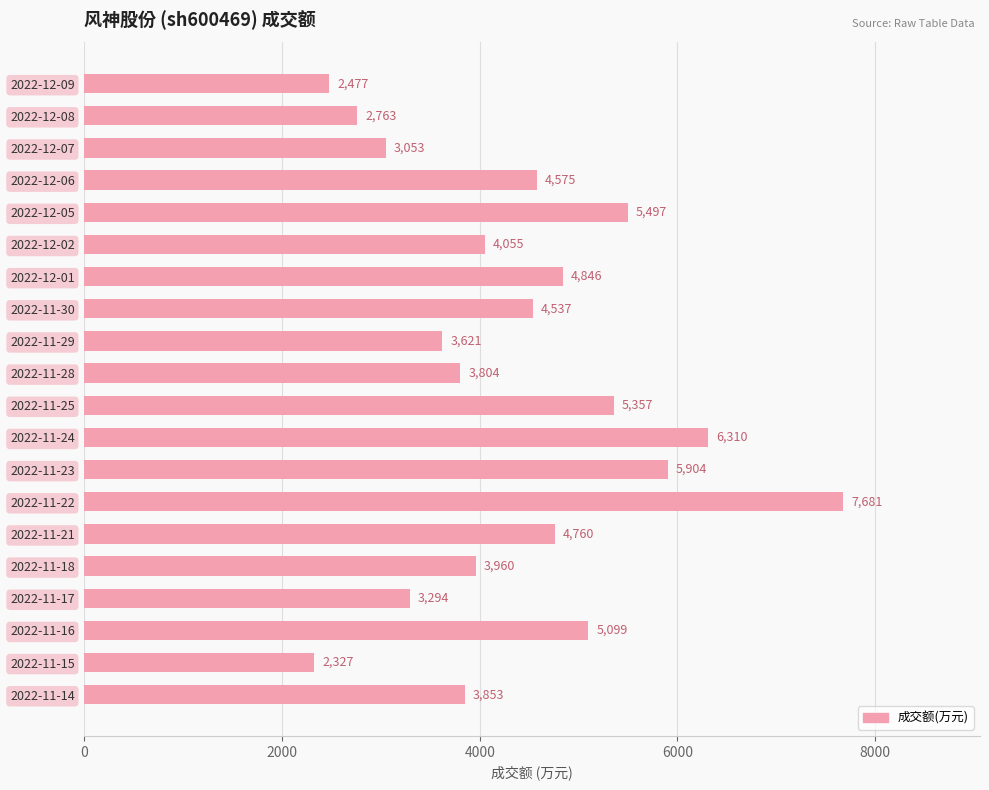

Does the chart contain any negative values?

No